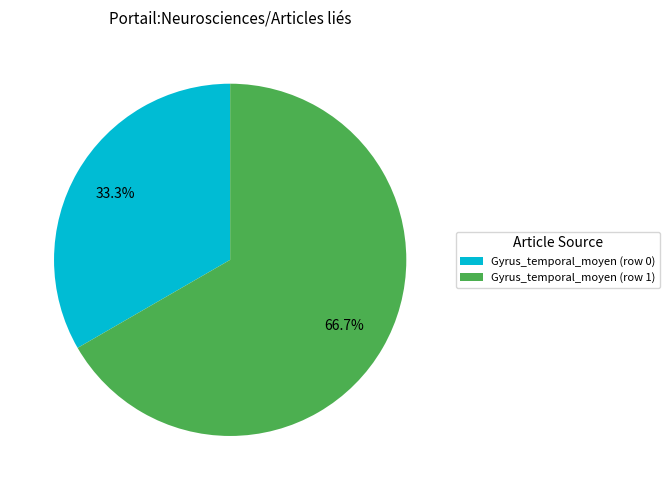

To the nearest percent, what is the combined percentage of Gyrus_temporal_moyen (row 0) and Gyrus_temporal_moyen (row 1)?

100%